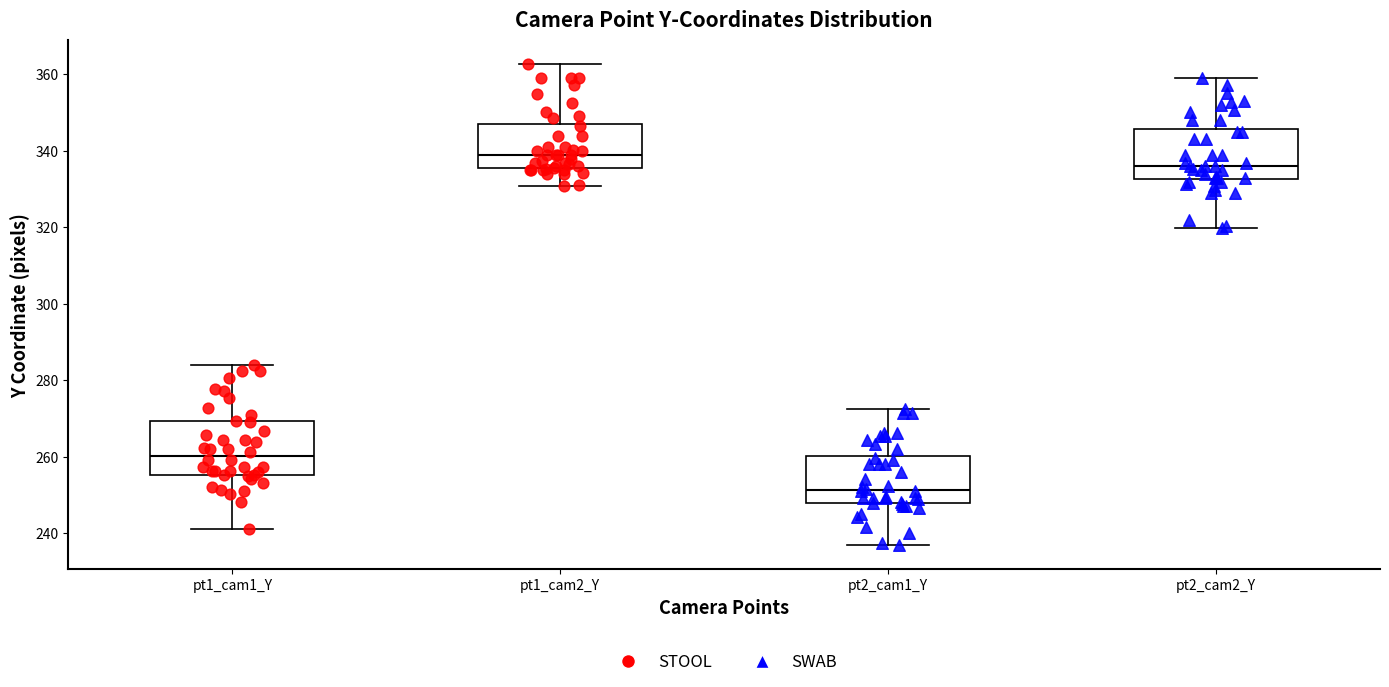

Reading left to right, transcribe this box plot: for each box, give where its median line is, the range the box spans, and where its two whiskers end, as read against the y-axis. The values are not printed on the chart, so give them approximately, as read against the axis.

pt1_cam1_Y: median 260, box 256 to 270, whiskers 242 to 284
pt1_cam2_Y: median 338, box 336 to 346, whiskers 330 to 362
pt2_cam1_Y: median 252, box 248 to 260, whiskers 236 to 272
pt2_cam2_Y: median 336, box 332 to 346, whiskers 320 to 360